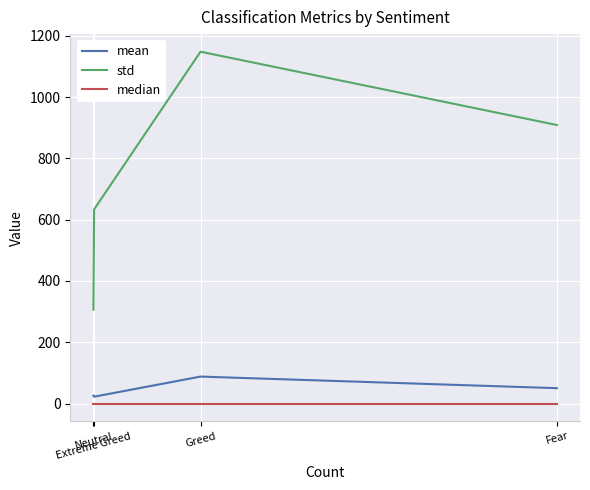

At which category does std reach its first local peak?

Greed